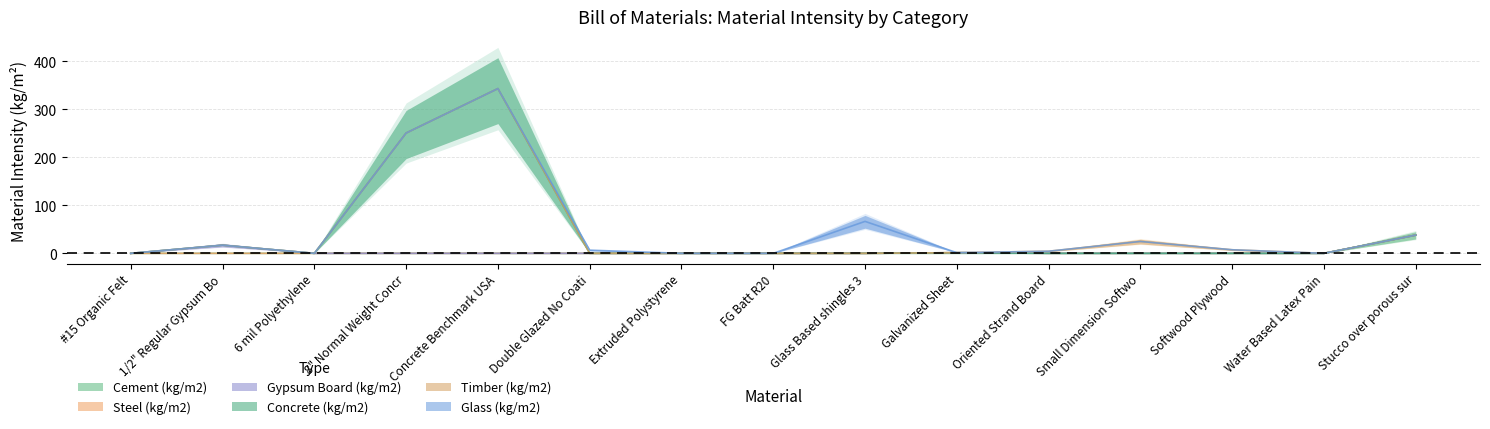

Reading left to right, transcribe all the data shown in this chart.

Cement (kg/m2): 0.0	0.0	0.0	0.0	0.0	0.0	0.0	0.0	0.0	0.0	0.0	0.0	0.0	0.0	38.0
Steel (kg/m2): 0.0	0.0	0.0	0.0	0.0	0.0	0.0	0.0	0.0	1.4	0.0	0.0	0.0	0.0	0.0
Gypsum Board (kg/m2): 0.0	17.0	0.0	0.0	0.0	0.0	0.0	0.0	0.0	0.0	0.0	0.0	0.0	0.0	0.0
Concrete (kg/m2): 0.0	0.0	0.0	250.5	343.0	0.0	0.0	0.0	0.0	0.0	0.0	0.0	0.0	0.0	0.0
Timber (kg/m2): 0.0	0.0	0.0	0.0	0.0	0.0	0.0	0.0	0.0	0.0	4.4	24.8	7.4	0.0	0.0
Glass (kg/m2): 0.0	0.0	0.0	0.0	0.0	6.6	0.0	0.0	66.5	0.0	0.0	0.0	0.0	0.0	0.0